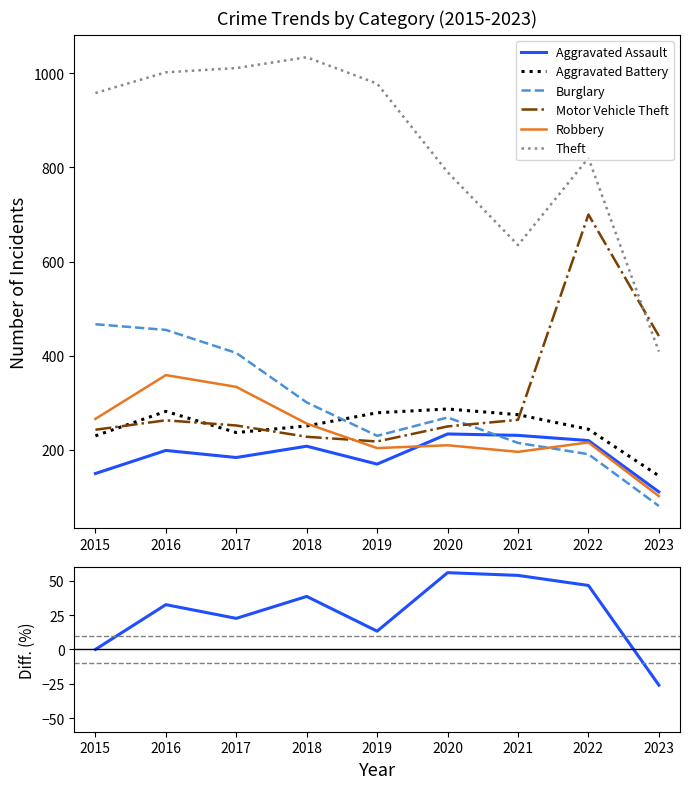

What is the difference between the Motor Vehicle Theft values at 2021 and 2023?

178.0